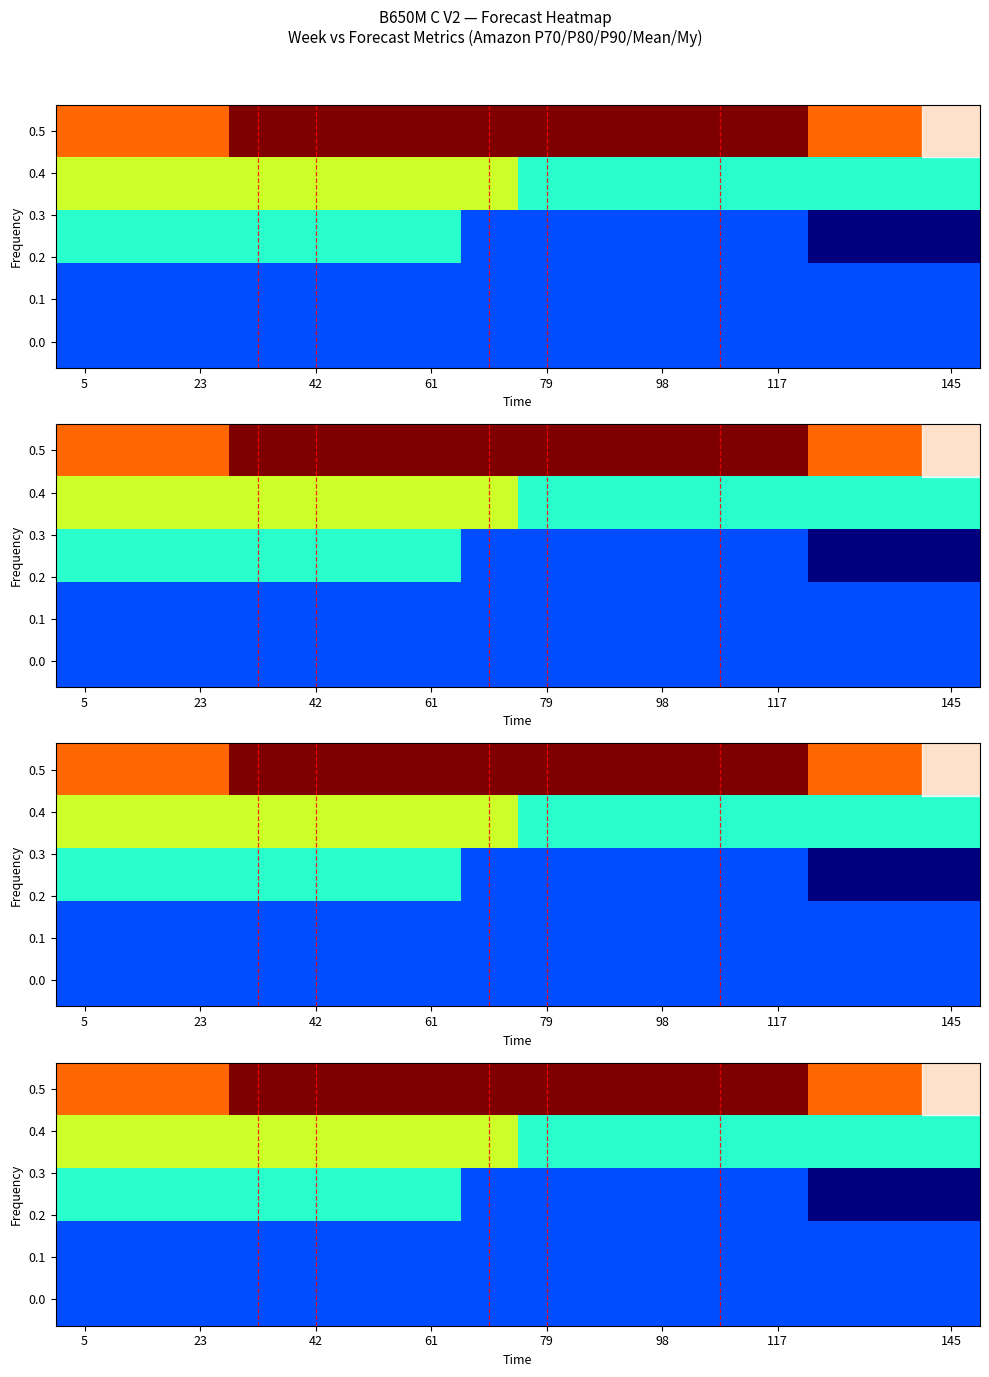

What is the greatest value displayed?

6